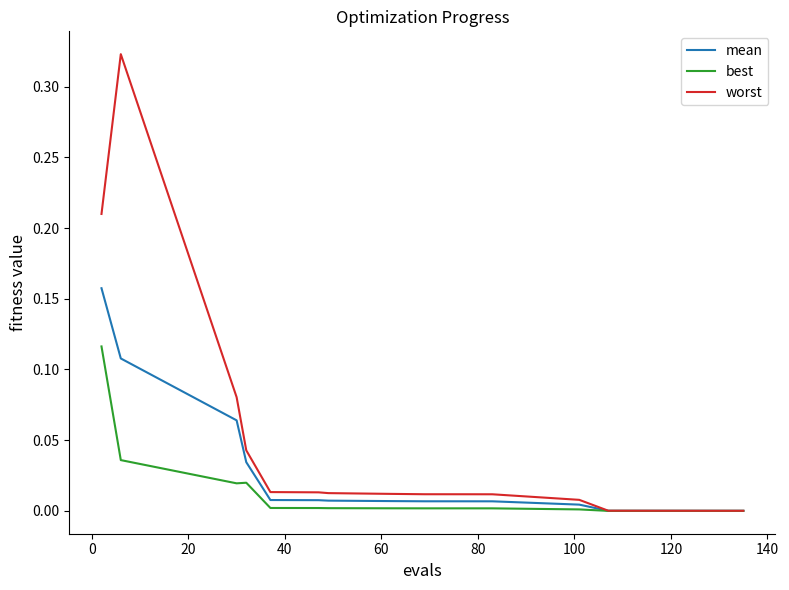

Which series has the largest range (max minus min)?

worst